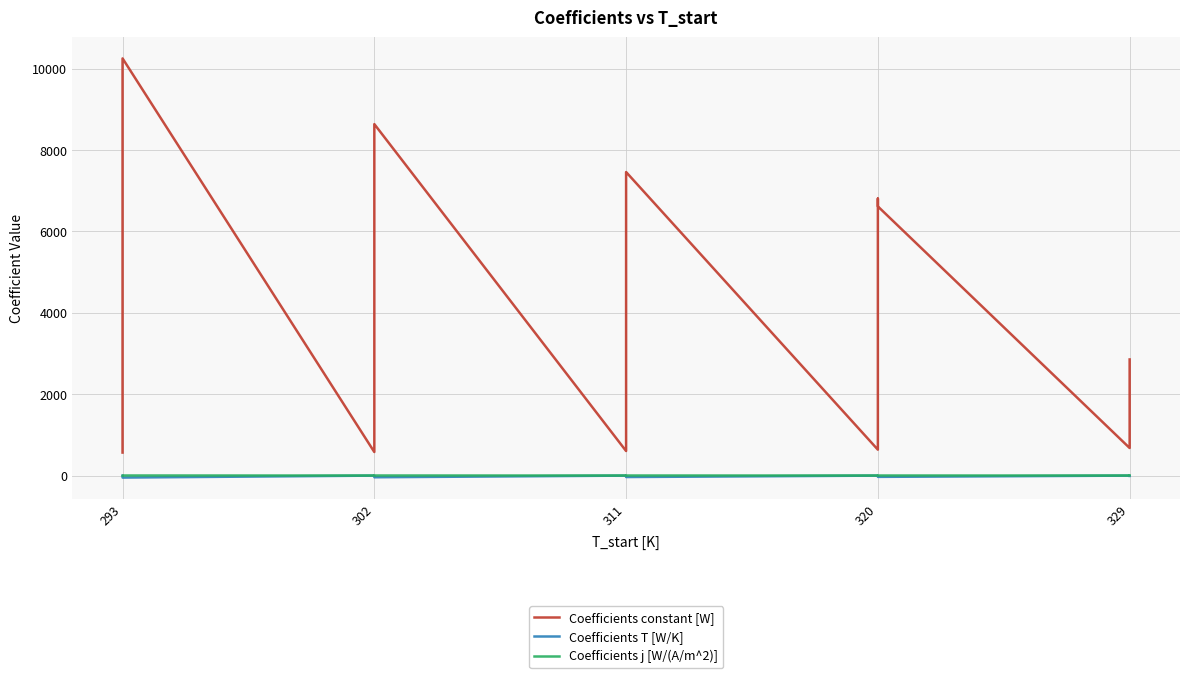

The Coefficients j [W/(A/m^2)] series shows 0.5 at 311. True or false?

True